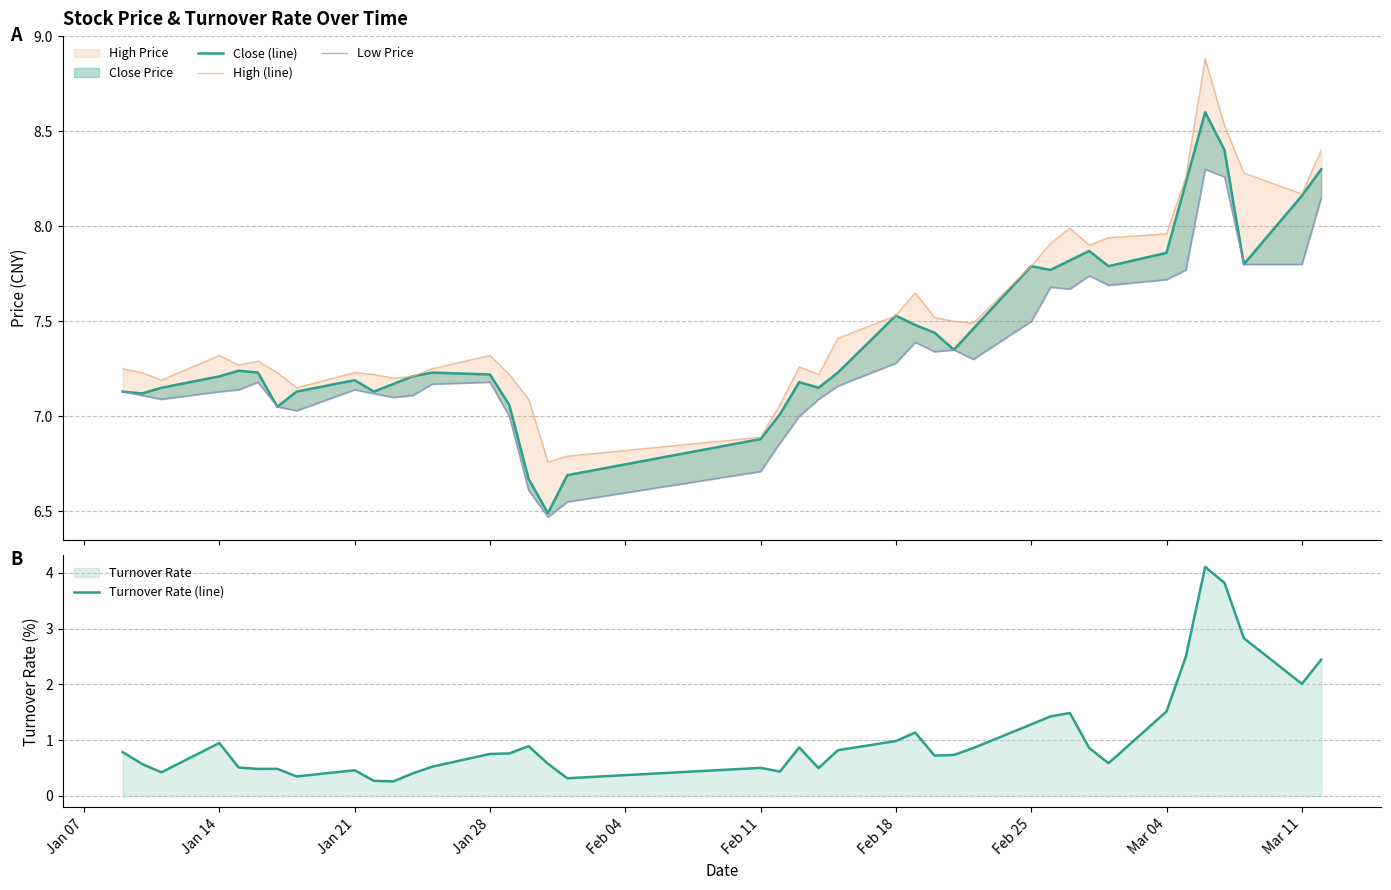

Is it true that Close (line) equals 1.8 at Feb 11?

False